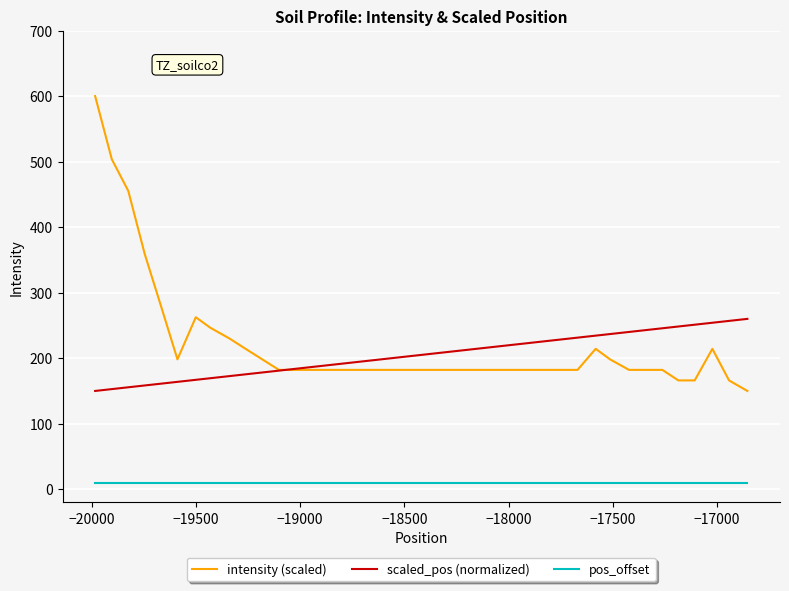

Which series has the largest range (max minus min)?

intensity (scaled)